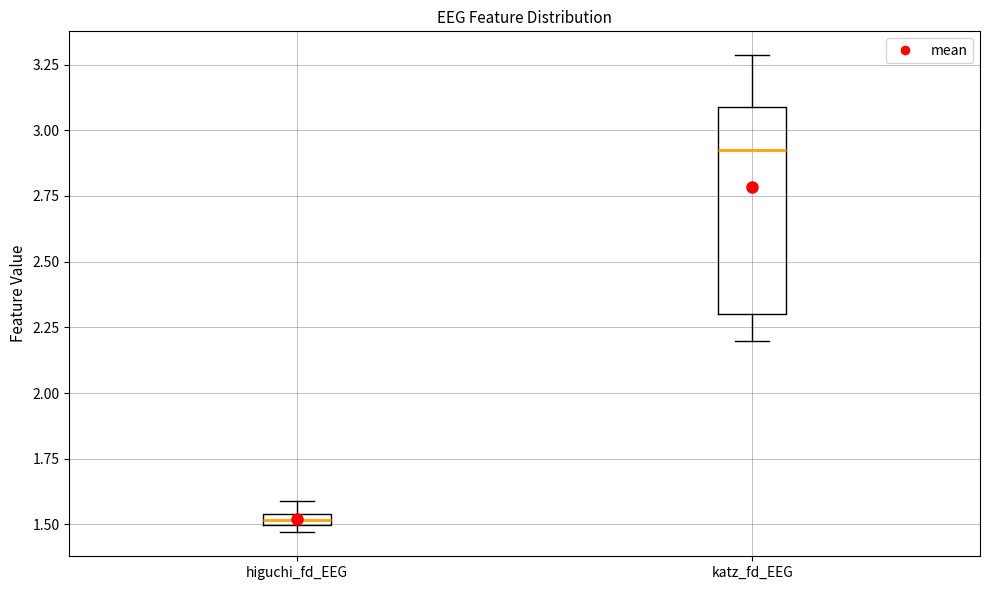

Which box has the lowest median line?

higuchi_fd_EEG